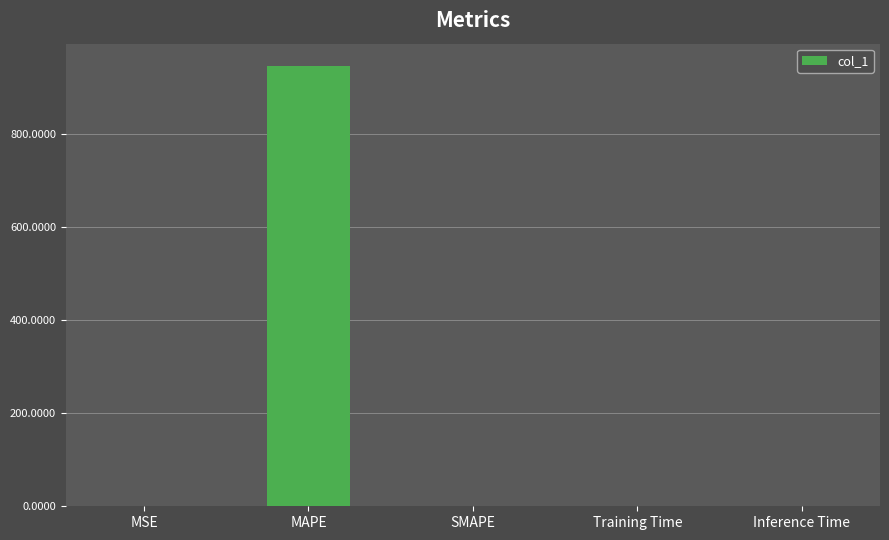

What is the maximum value shown in the chart?

947.8